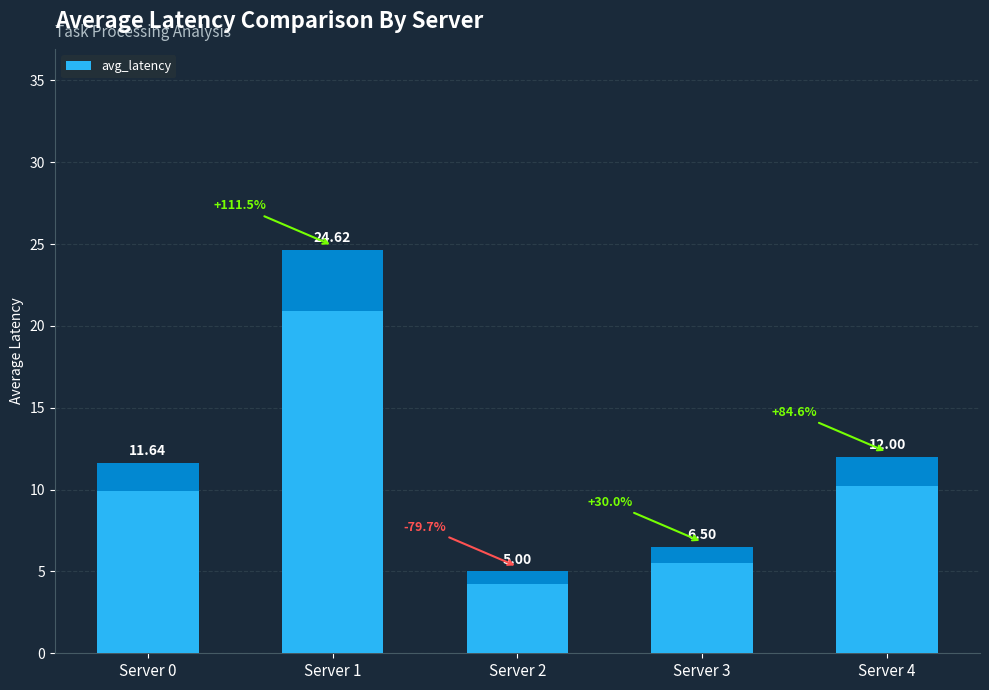

Approximately how many times larger is the value at Server 3 compared to Server 2?

1.3